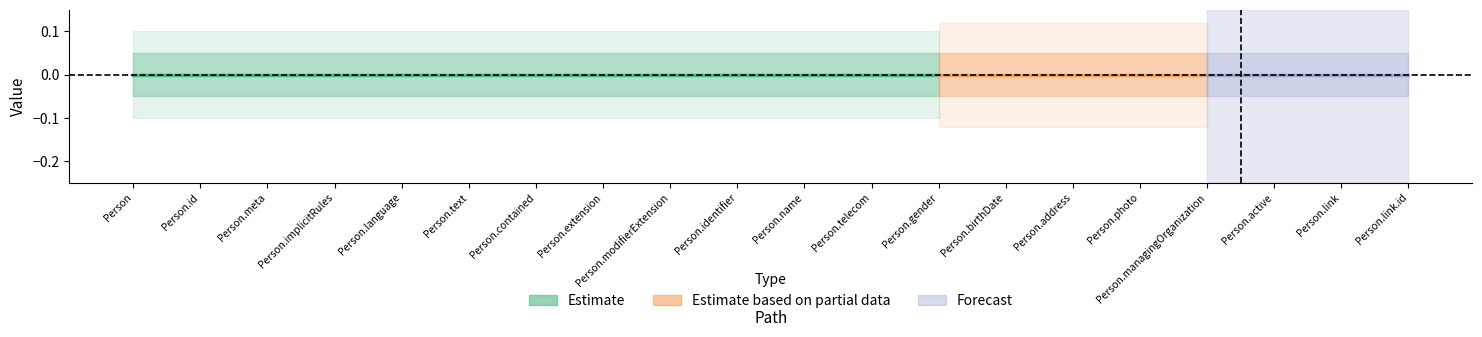

True or false: Min and Base Min cross at least once.

False